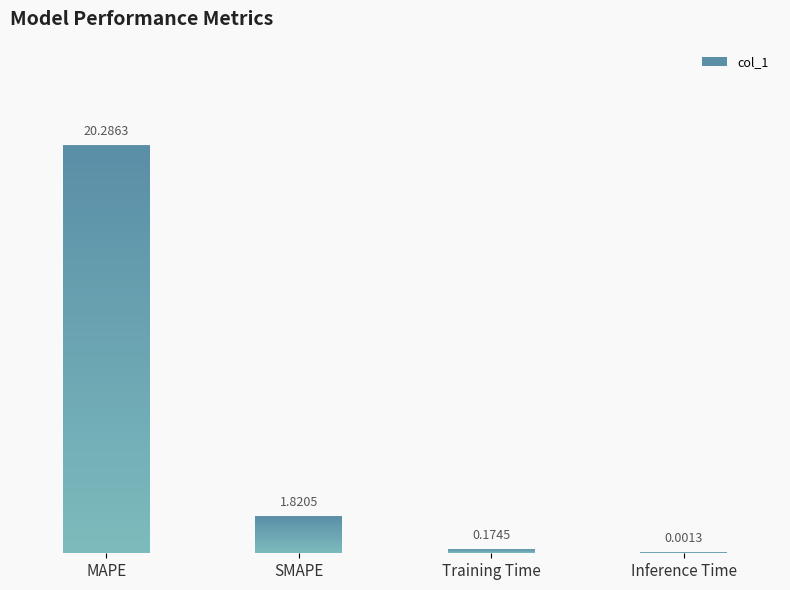

At which label does the data first exceed 1?

MAPE